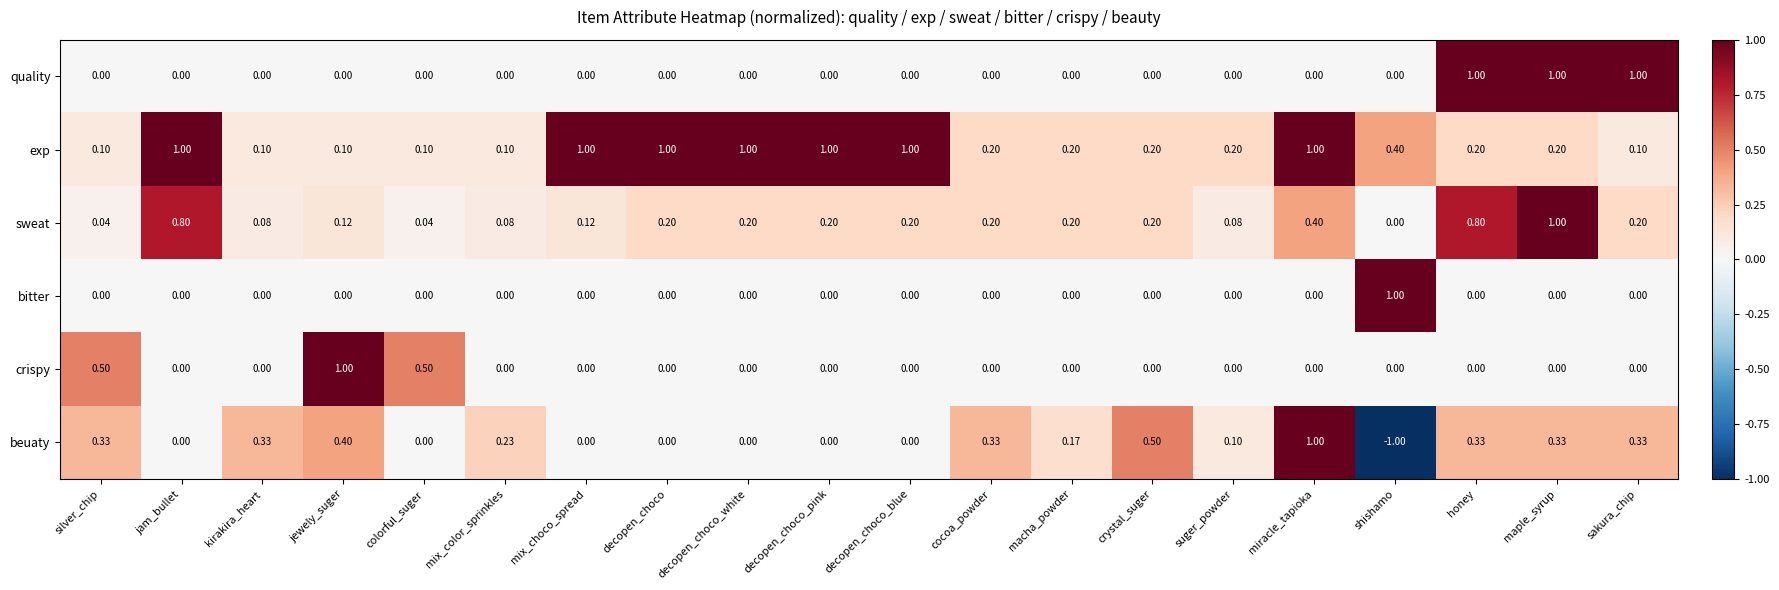

Which category has the lowest value across all series?

shishamo